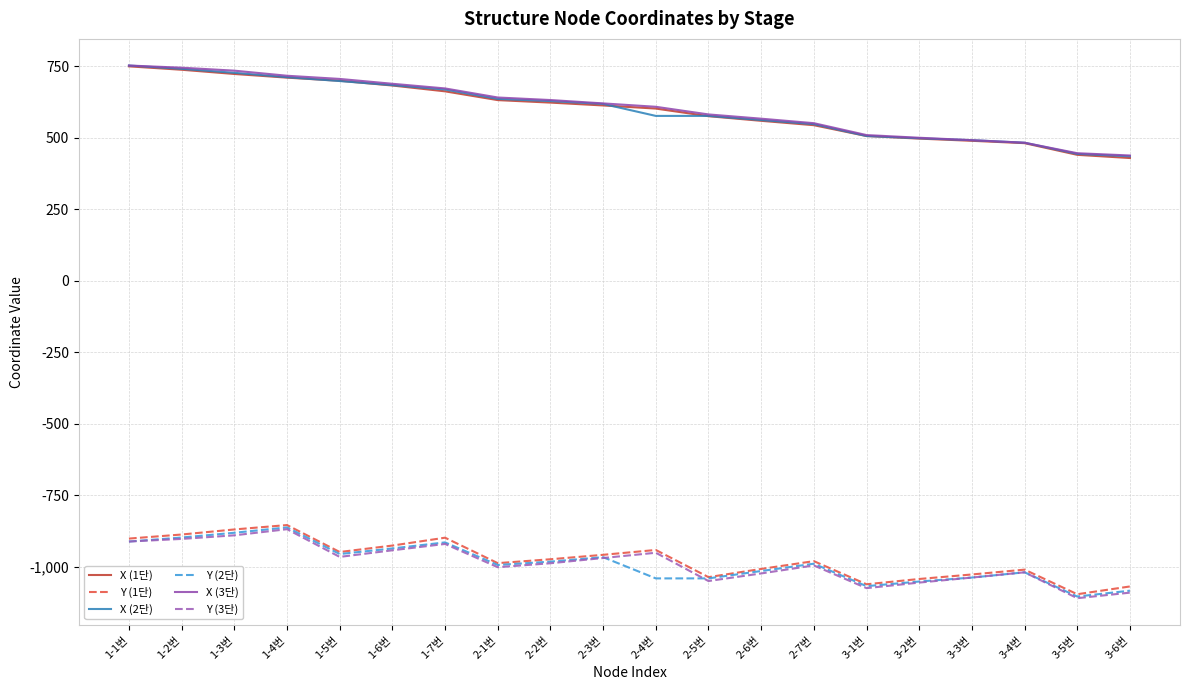

What is the approximate value of Y (2단) at 2-3번?

-966.1